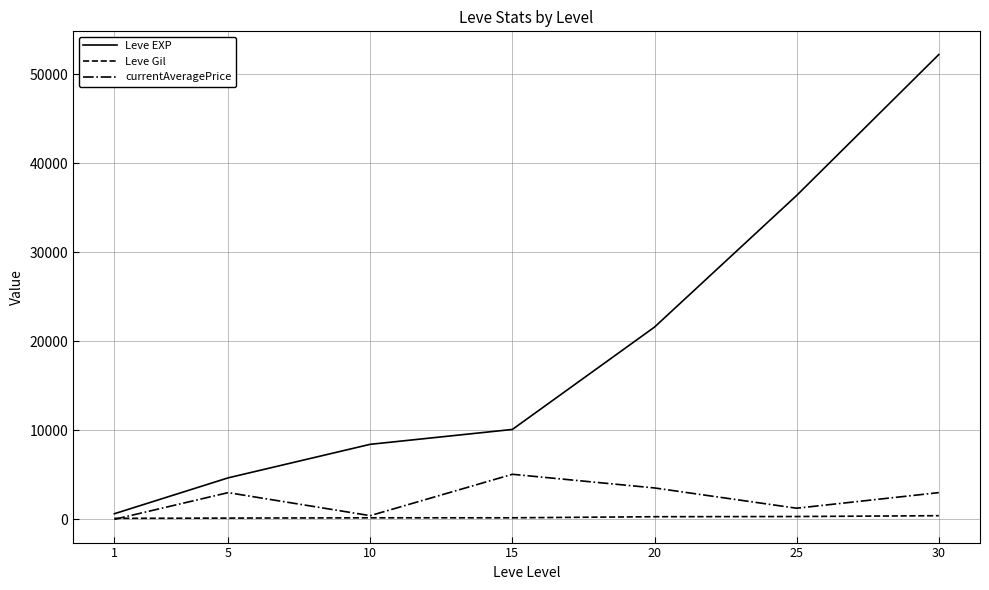

What is the maximum value for currentAveragePrice?

5063